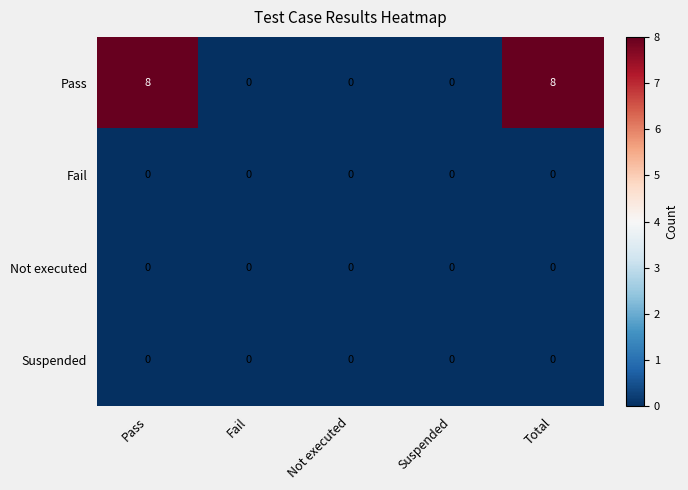

Count the Pass values in the range 0 to 8.

5